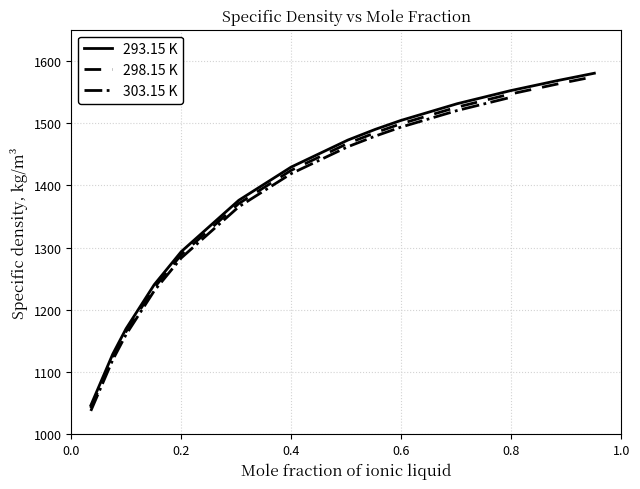

At how many categories does at least one series exceed 1325?

9